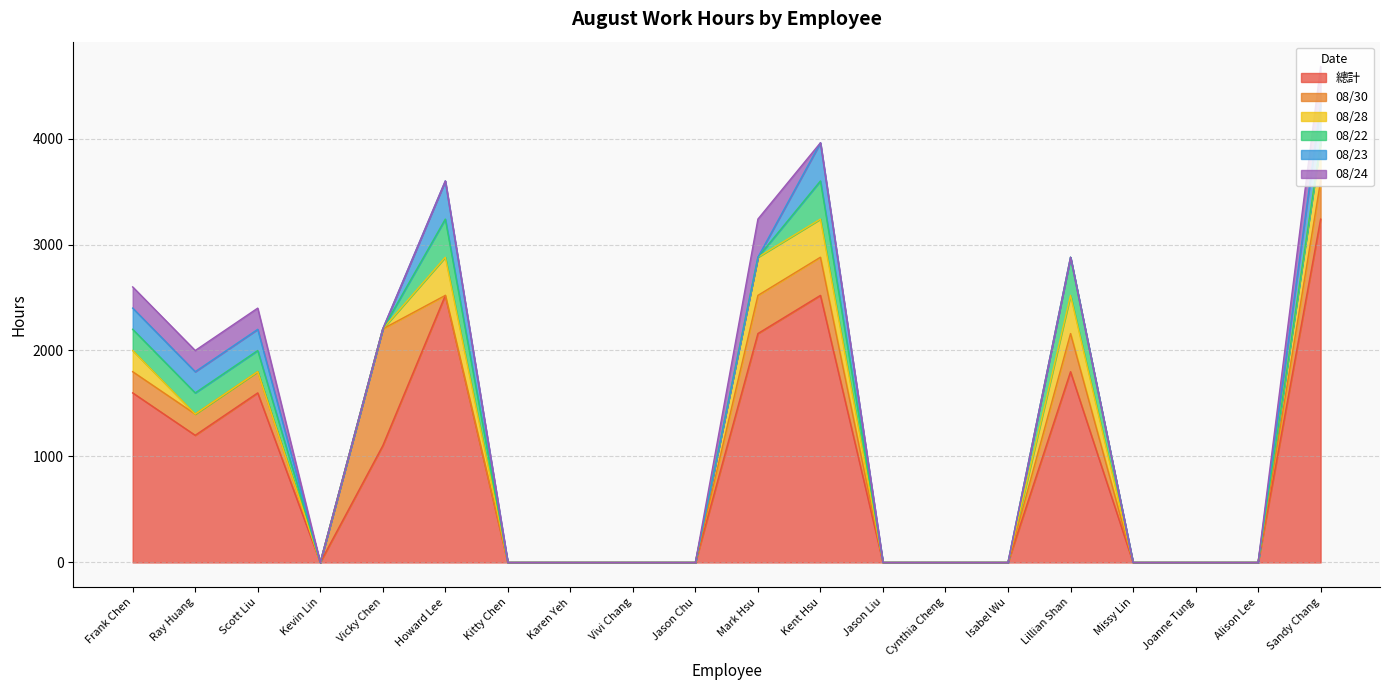

What is the total value across all series at Ray Huang?

2000